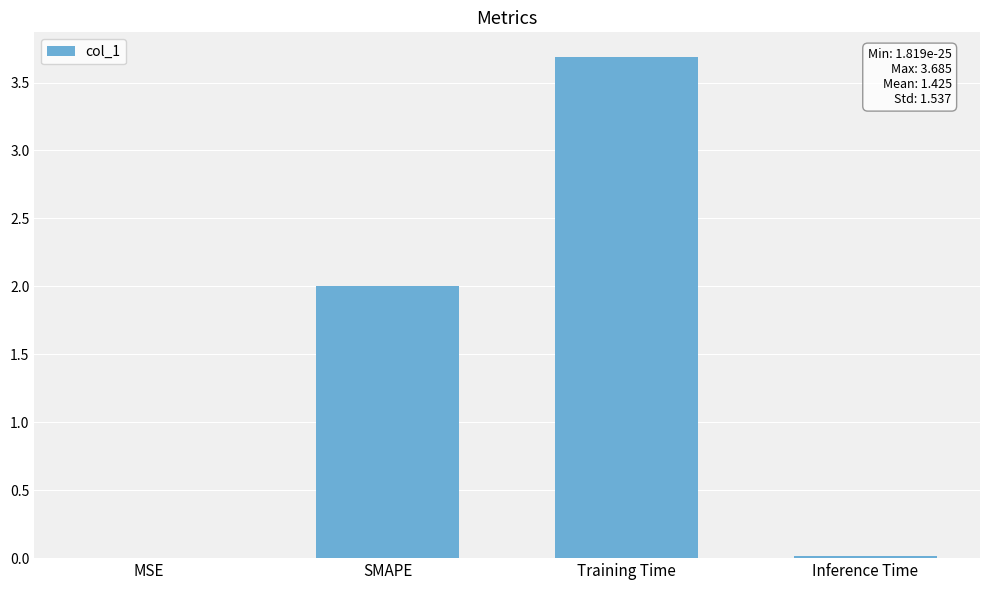

What is the sum of all values?

5.7